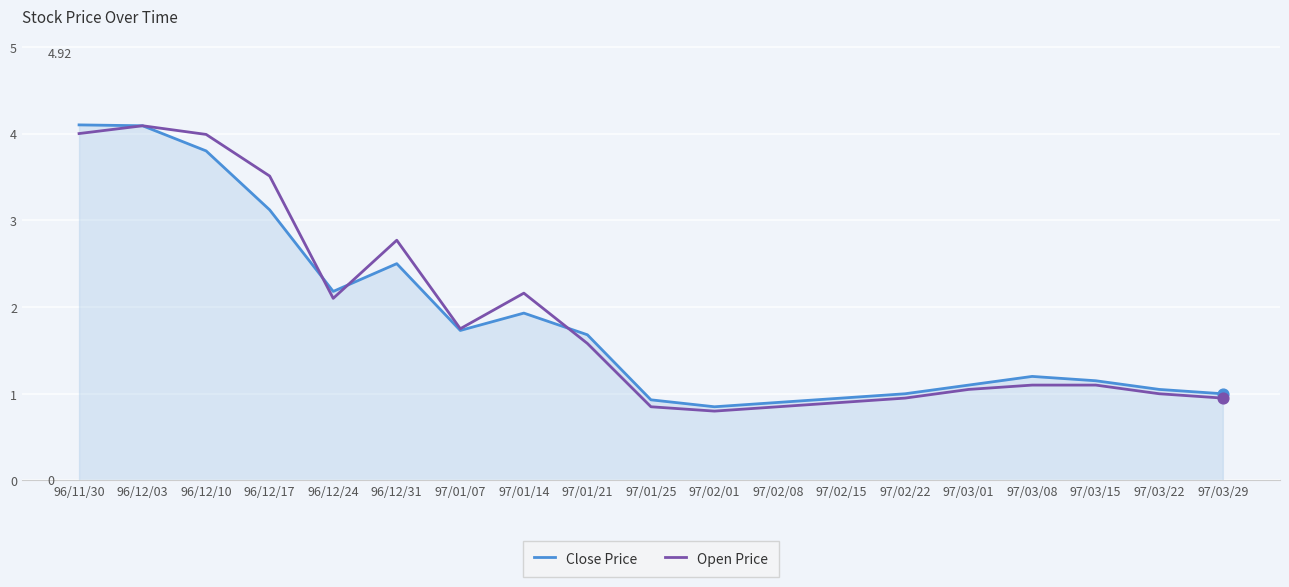

Is the value of Close Price at 96/12/31 greater than the value of Open Price at 97/03/01?

Yes